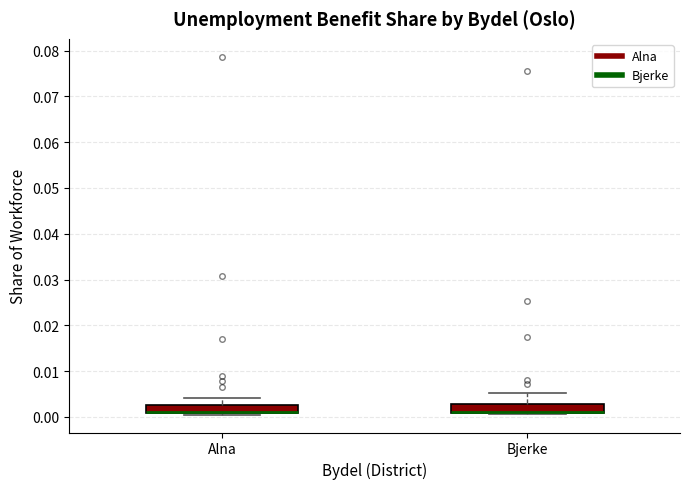

Reading left to right, read every box against the y-axis: the position of its median line, the range the box covers, and the ends of its whiskers. The values are not printed on the chart, so give them approximately, as read against the axis.

Alna: median 0.001 (drawn on the box's lower edge), box 0.001 to 0.003, whiskers 0.000 to 0.004
Bjerke: median 0.001 (drawn on the box's lower edge), box 0.001 to 0.003, whiskers 0.001 to 0.005